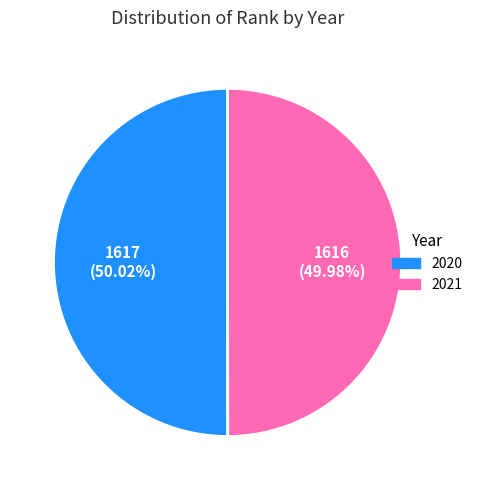

What percentage is the 2020 slice, to the nearest percent?

50%